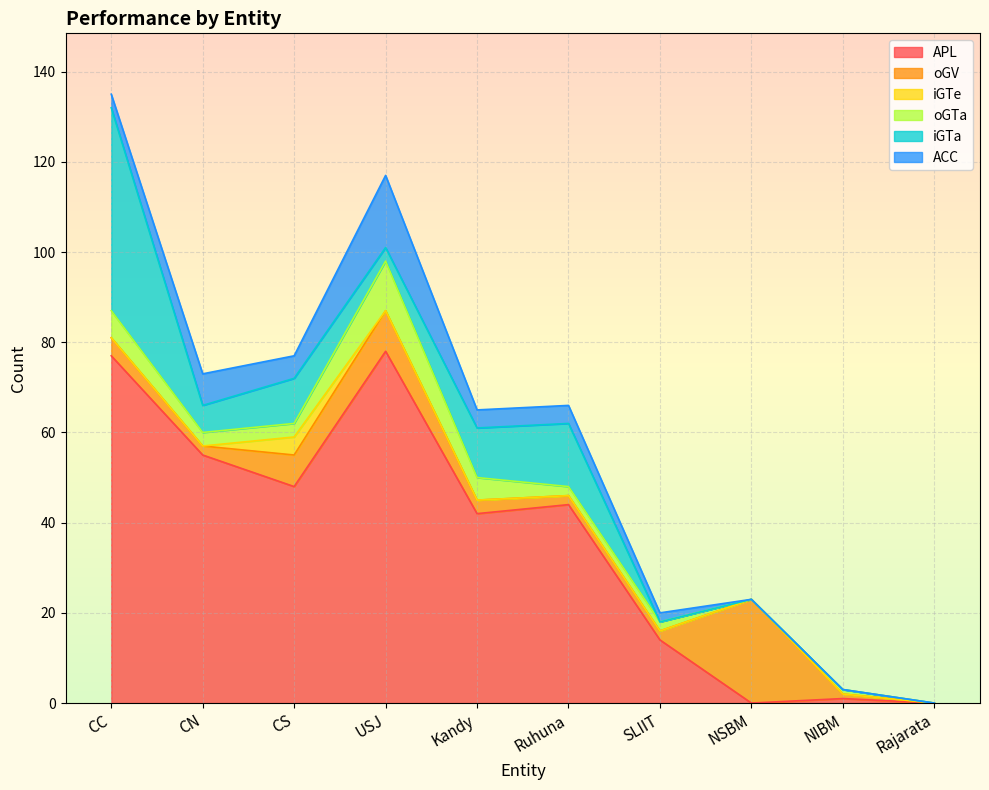

What is the value of the oGV point at the 1st from the left?

4